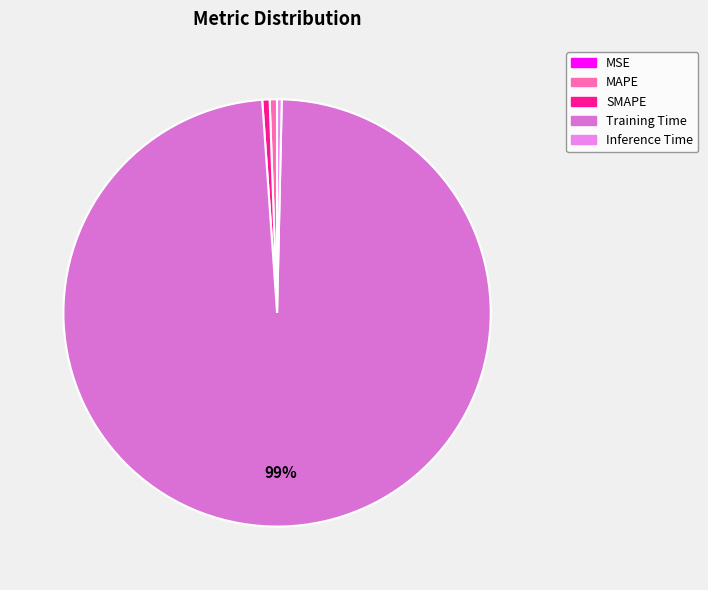

Which slice is the smallest?

MSE